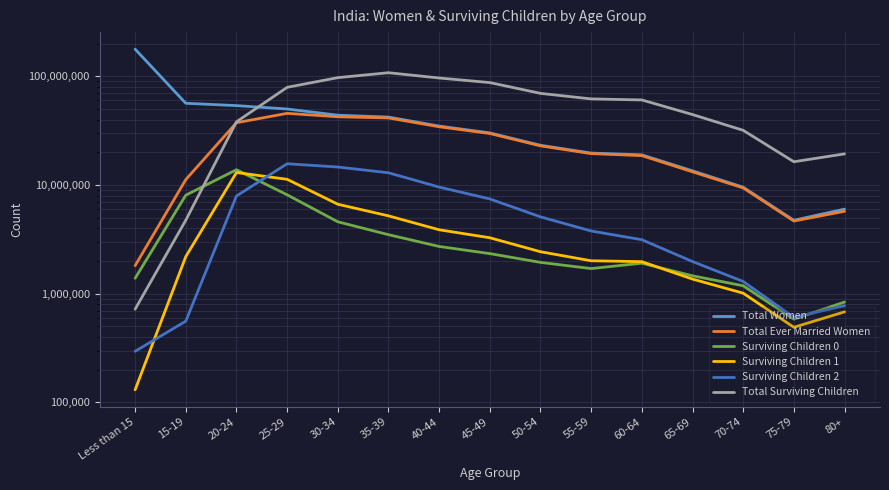

In Surviving Children 2, how many points are lower than both neighbors (excluding endpoints)?

1